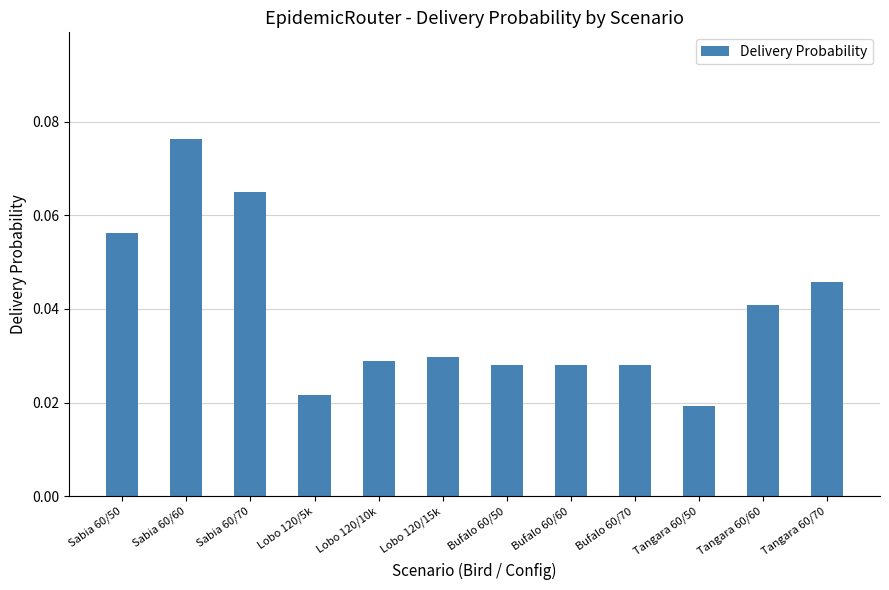

At which category does the chart reach its peak across all series?

Sabia 60/60